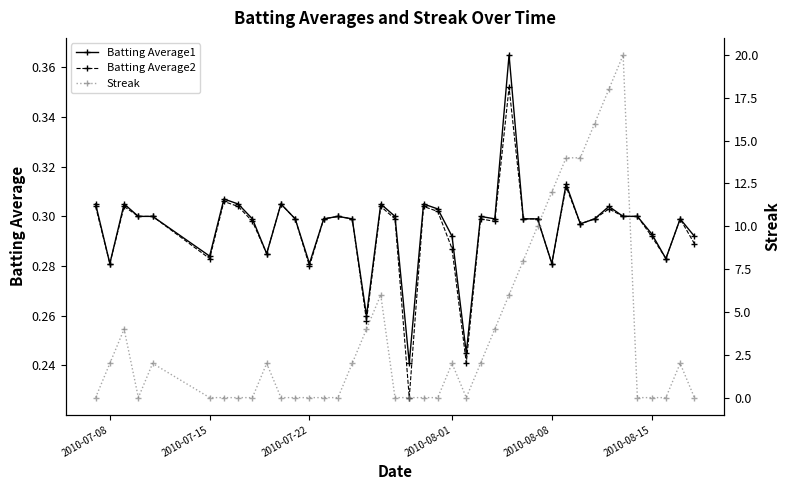

True or false: Batting Average2 has more than 2 interior local peaks.

True